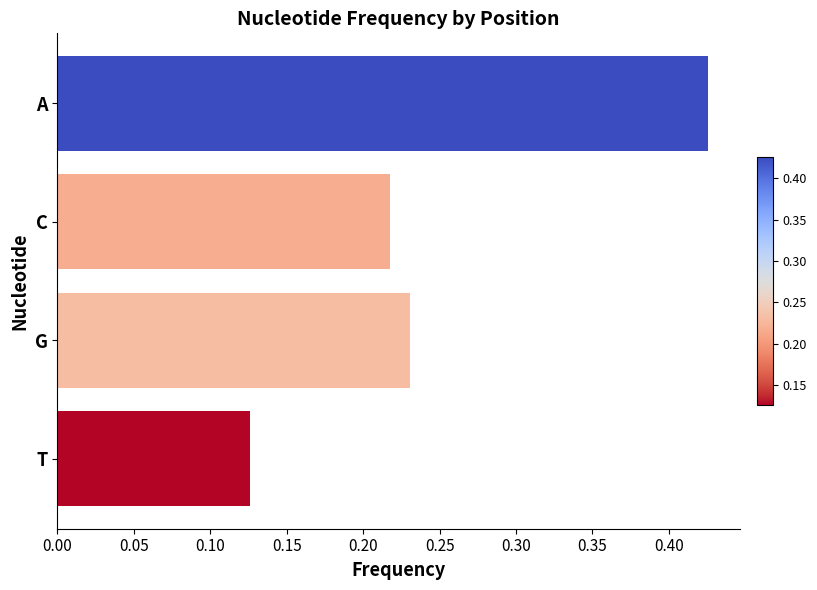

Count the number of categories in the chart.

4